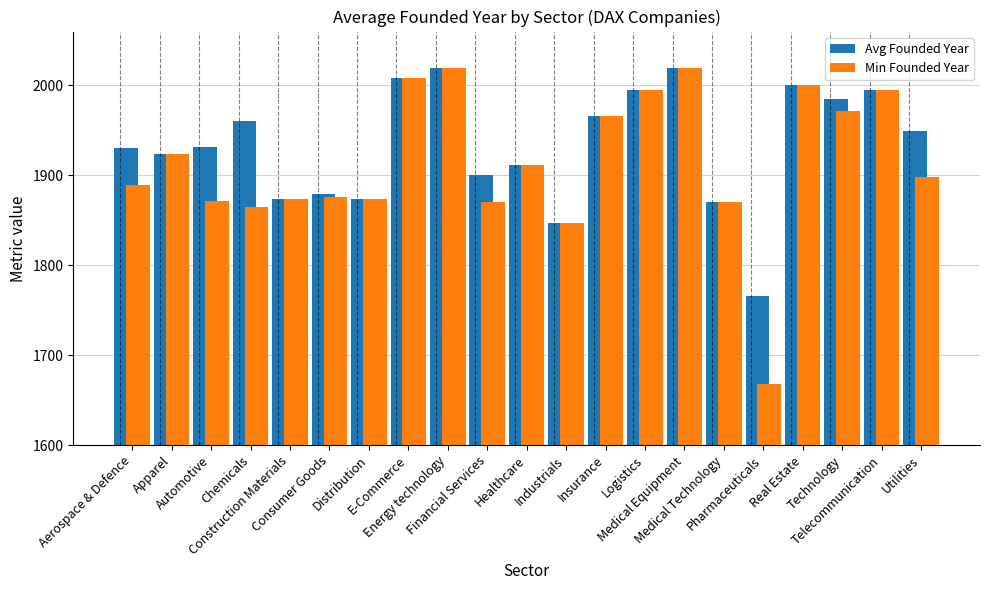

What is the label of the 7th bar from the left?

Distribution